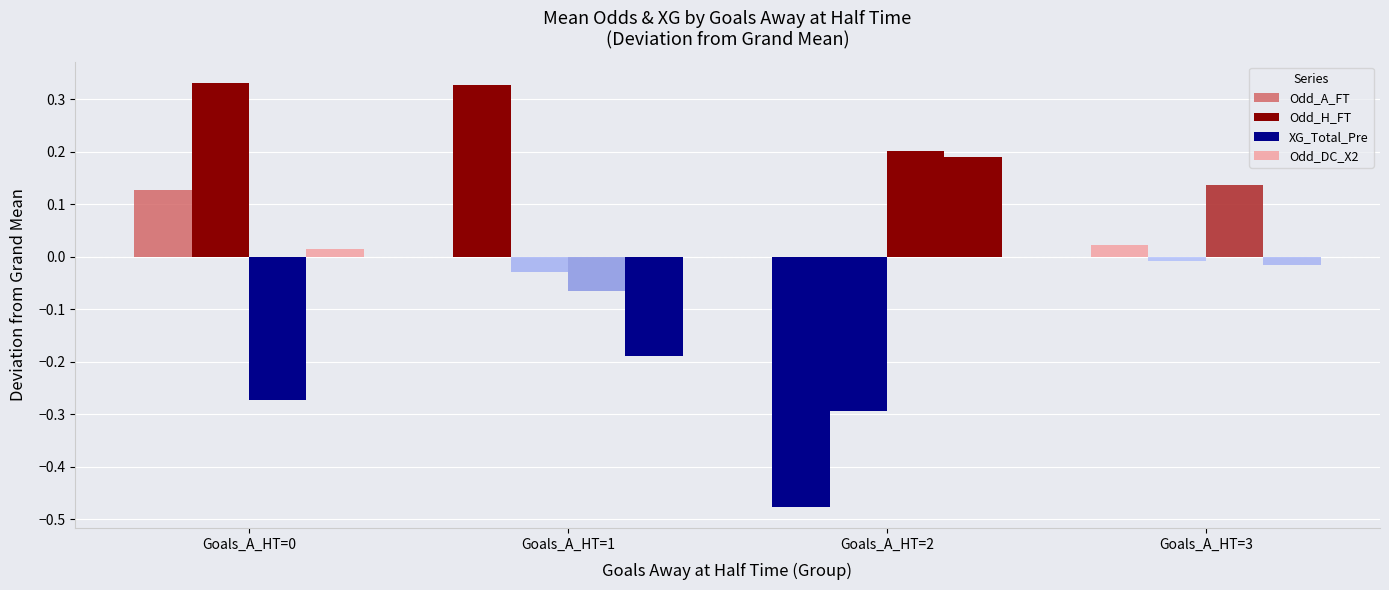

How many data points in Odd_H_FT are above 0?

1